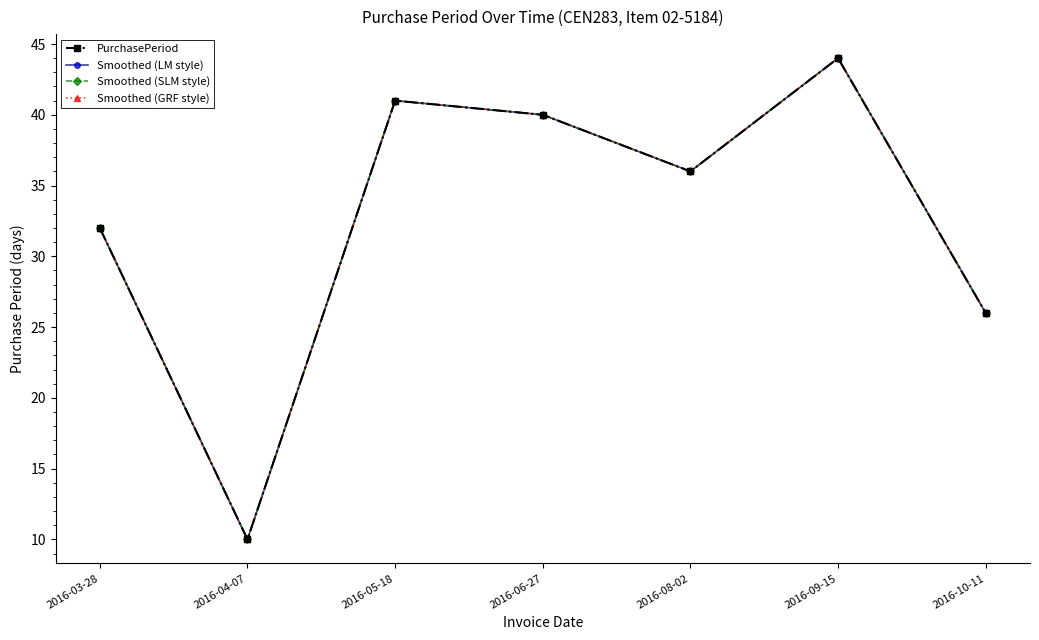

True or false: Smoothed (LM style) and Smoothed (GRF style) intersect in this chart.

False